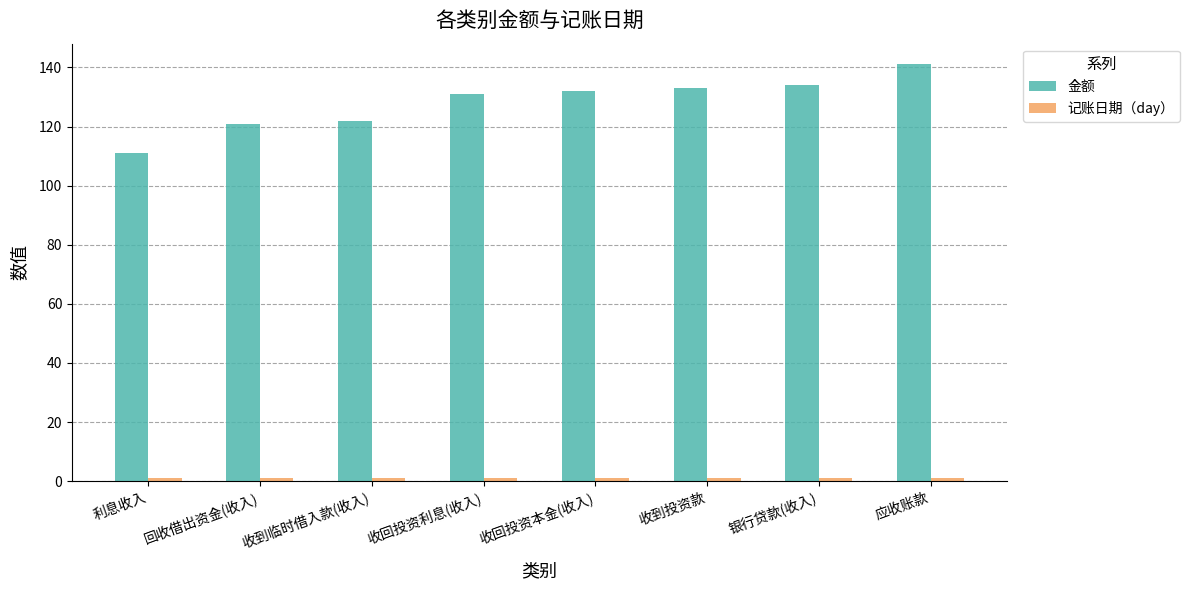

At which category is the sum across all series the highest?

应收账款